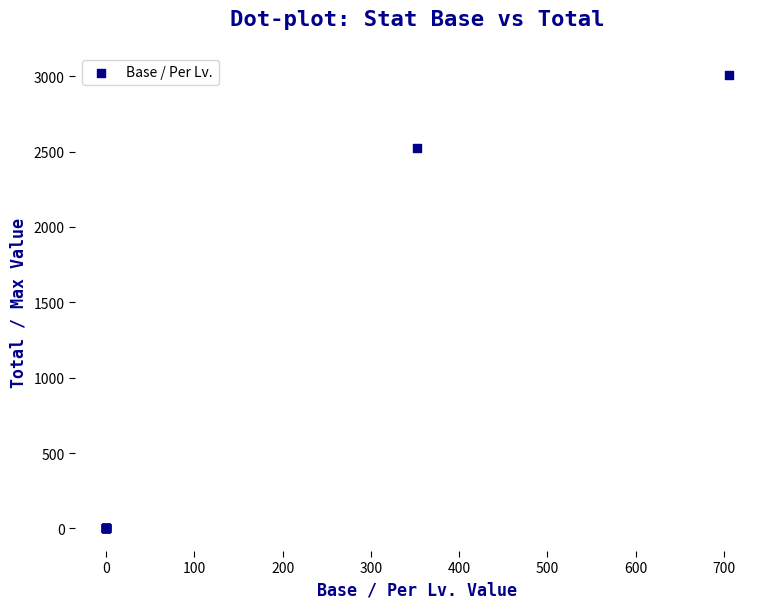

What Y value in the scatter plot is closest to 1502?

2522.4